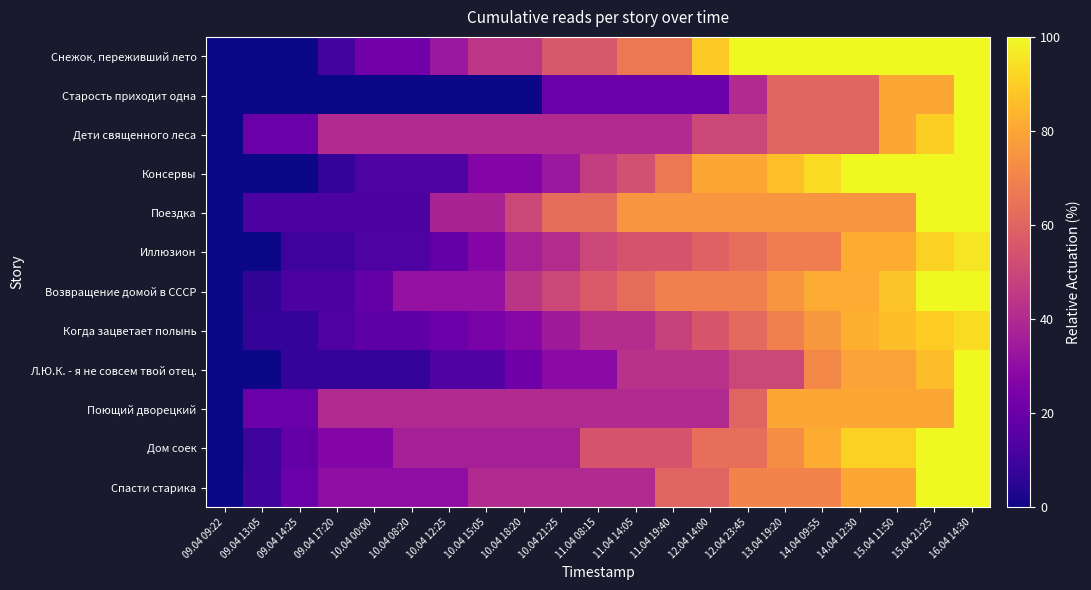

Reading left to right, list all the values displayed in this chart.

Снежок, переживший лето: 09.04 09:22=0.0	09.04 13:05=0.0	09.04 14:25=0.0	09.04 17:20=11.1	10.04 00:00=22.2	10.04 08:20=22.2	10.04 12:25=33.3	10.04 15:05=44.4	10.04 18:20=44.4	10.04 21:25=55.6	11.04 08:15=55.6	11.04 14:05=66.7	11.04 19:40=66.7	12.04 14:00=88.9	12.04 23:45=100.0	13.04 19:20=100.0	14.04 09:55=100.0	14.04 12:30=100.0	15.04 11:50=100.0	15.04 21:25=100.0	16.04 14:30=100.0
Старость приходит одна: 09.04 09:22=0.0	09.04 13:05=0.0	09.04 14:25=0.0	09.04 17:20=0.0	10.04 00:00=0.0	10.04 08:20=0.0	10.04 12:25=0.0	10.04 15:05=0.0	10.04 18:20=0.0	10.04 21:25=20.0	11.04 08:15=20.0	11.04 14:05=20.0	11.04 19:40=20.0	12.04 14:00=20.0	12.04 23:45=40.0	13.04 19:20=60.0	14.04 09:55=60.0	14.04 12:30=60.0	15.04 11:50=80.0	15.04 21:25=80.0	16.04 14:30=100.0
Дети священного леса: 09.04 09:22=0.0	09.04 13:05=20.0	09.04 14:25=20.0	09.04 17:20=40.0	10.04 00:00=40.0	10.04 08:20=40.0	10.04 12:25=40.0	10.04 15:05=40.0	10.04 18:20=40.0	10.04 21:25=40.0	11.04 08:15=40.0	11.04 14:05=40.0	11.04 19:40=40.0	12.04 14:00=50.0	12.04 23:45=50.0	13.04 19:20=60.0	14.04 09:55=60.0	14.04 12:30=60.0	15.04 11:50=80.0	15.04 21:25=90.0	16.04 14:30=100.0
Консервы: 09.04 09:22=0.0	09.04 13:05=0.0	09.04 14:25=0.0	09.04 17:20=6.7	10.04 00:00=13.3	10.04 08:20=13.3	10.04 12:25=13.3	10.04 15:05=26.7	10.04 18:20=26.7	10.04 21:25=33.3	11.04 08:15=46.7	11.04 14:05=53.3	11.04 19:40=66.7	12.04 14:00=80.0	12.04 23:45=80.0	13.04 19:20=86.7	14.04 09:55=93.3	14.04 12:30=100.0	15.04 11:50=100.0	15.04 21:25=100.0	16.04 14:30=100.0
Поездка: 09.04 09:22=0.0	09.04 13:05=12.5	09.04 14:25=12.5	09.04 17:20=12.5	10.04 00:00=12.5	10.04 08:20=12.5	10.04 12:25=37.5	10.04 15:05=37.5	10.04 18:20=50.0	10.04 21:25=62.5	11.04 08:15=62.5	11.04 14:05=75.0	11.04 19:40=75.0	12.04 14:00=75.0	12.04 23:45=75.0	13.04 19:20=75.0	14.04 09:55=75.0	14.04 12:30=75.0	15.04 11:50=75.0	15.04 21:25=100.0	16.04 14:30=100.0
Иллюзион: 09.04 09:22=0.0	09.04 13:05=0.0	09.04 14:25=9.1	09.04 17:20=9.1	10.04 00:00=13.6	10.04 08:20=13.6	10.04 12:25=18.2	10.04 15:05=27.3	10.04 18:20=36.4	10.04 21:25=40.9	11.04 08:15=50.0	11.04 14:05=54.5	11.04 19:40=54.5	12.04 14:00=59.1	12.04 23:45=63.6	13.04 19:20=68.2	14.04 09:55=68.2	14.04 12:30=81.8	15.04 11:50=81.8	15.04 21:25=90.9	16.04 14:30=95.5
Возвращение домой в СССР: 09.04 09:22=0.0	09.04 13:05=6.2	09.04 14:25=12.5	09.04 17:20=12.5	10.04 00:00=18.8	10.04 08:20=31.2	10.04 12:25=31.2	10.04 15:05=31.2	10.04 18:20=43.8	10.04 21:25=50.0	11.04 08:15=56.2	11.04 14:05=62.5	11.04 19:40=68.8	12.04 14:00=68.8	12.04 23:45=68.8	13.04 19:20=75.0	14.04 09:55=81.2	14.04 12:30=81.2	15.04 11:50=87.5	15.04 21:25=100.0	16.04 14:30=100.0
Когда зацветает полынь: 09.04 09:22=0.0	09.04 13:05=6.9	09.04 14:25=6.9	09.04 17:20=13.8	10.04 00:00=17.2	10.04 08:20=17.2	10.04 12:25=20.7	10.04 15:05=24.1	10.04 18:20=27.6	10.04 21:25=34.5	11.04 08:15=41.4	11.04 14:05=41.4	11.04 19:40=48.3	12.04 14:00=55.2	12.04 23:45=62.1	13.04 19:20=69.0	14.04 09:55=75.9	14.04 12:30=82.8	15.04 11:50=86.2	15.04 21:25=89.7	16.04 14:30=93.1
Л.Ю.К. - я не совсем твой отец.: 09.04 09:22=0.0	09.04 13:05=0.0	09.04 14:25=7.1	09.04 17:20=7.1	10.04 00:00=7.1	10.04 08:20=7.1	10.04 12:25=14.3	10.04 15:05=14.3	10.04 18:20=21.4	10.04 21:25=28.6	11.04 08:15=28.6	11.04 14:05=42.9	11.04 19:40=42.9	12.04 14:00=42.9	12.04 23:45=50.0	13.04 19:20=50.0	14.04 09:55=71.4	14.04 12:30=78.6	15.04 11:50=78.6	15.04 21:25=85.7	16.04 14:30=100.0
Поющий дворецкий: 09.04 09:22=0.0	09.04 13:05=20.0	09.04 14:25=20.0	09.04 17:20=40.0	10.04 00:00=40.0	10.04 08:20=40.0	10.04 12:25=40.0	10.04 15:05=40.0	10.04 18:20=40.0	10.04 21:25=40.0	11.04 08:15=40.0	11.04 14:05=40.0	11.04 19:40=40.0	12.04 14:00=40.0	12.04 23:45=60.0	13.04 19:20=80.0	14.04 09:55=80.0	14.04 12:30=80.0	15.04 11:50=80.0	15.04 21:25=80.0	16.04 14:30=100.0
Дом соек: 09.04 09:22=0.0	09.04 13:05=9.1	09.04 14:25=18.2	09.04 17:20=27.3	10.04 00:00=27.3	10.04 08:20=36.4	10.04 12:25=36.4	10.04 15:05=36.4	10.04 18:20=36.4	10.04 21:25=36.4	11.04 08:15=54.5	11.04 14:05=54.5	11.04 19:40=54.5	12.04 14:00=63.6	12.04 23:45=63.6	13.04 19:20=72.7	14.04 09:55=81.8	14.04 12:30=90.9	15.04 11:50=90.9	15.04 21:25=100.0	16.04 14:30=100.0
Спасти старика: 09.04 09:22=0.0	09.04 13:05=10.0	09.04 14:25=20.0	09.04 17:20=30.0	10.04 00:00=30.0	10.04 08:20=30.0	10.04 12:25=30.0	10.04 15:05=40.0	10.04 18:20=40.0	10.04 21:25=40.0	11.04 08:15=40.0	11.04 14:05=40.0	11.04 19:40=60.0	12.04 14:00=60.0	12.04 23:45=70.0	13.04 19:20=70.0	14.04 09:55=70.0	14.04 12:30=80.0	15.04 11:50=80.0	15.04 21:25=100.0	16.04 14:30=100.0